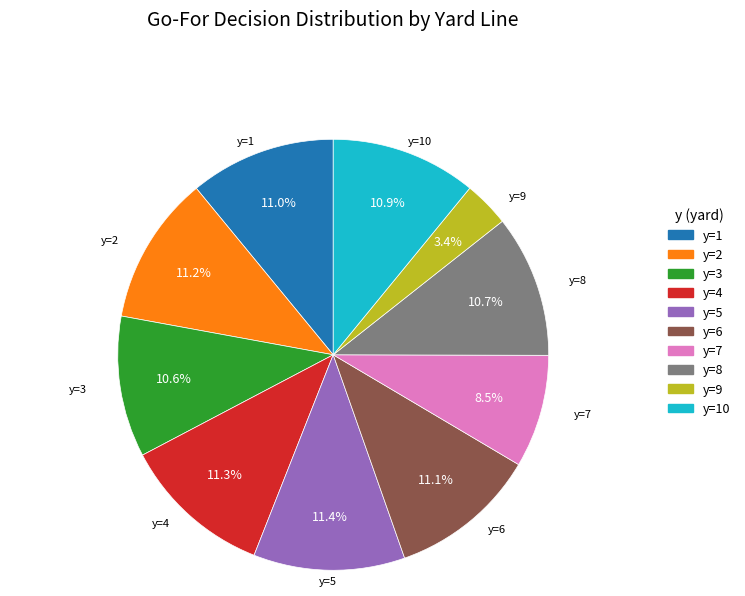

Is there any slice that represents more than half of the pie?

No